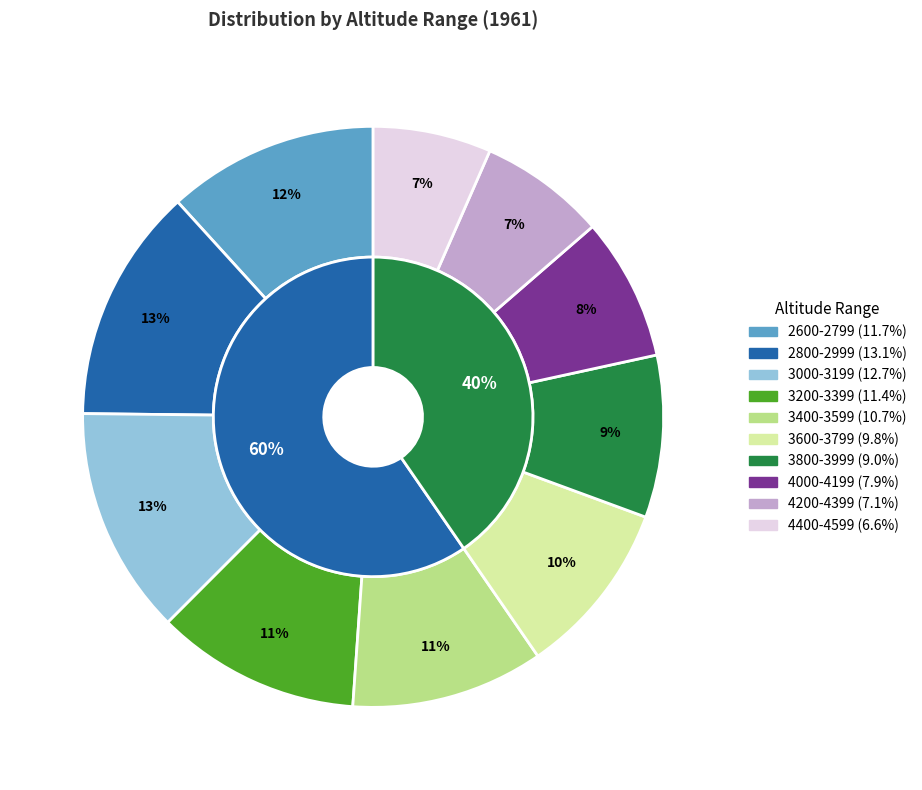

What is the smallest slice in the pie chart?

4400-4599